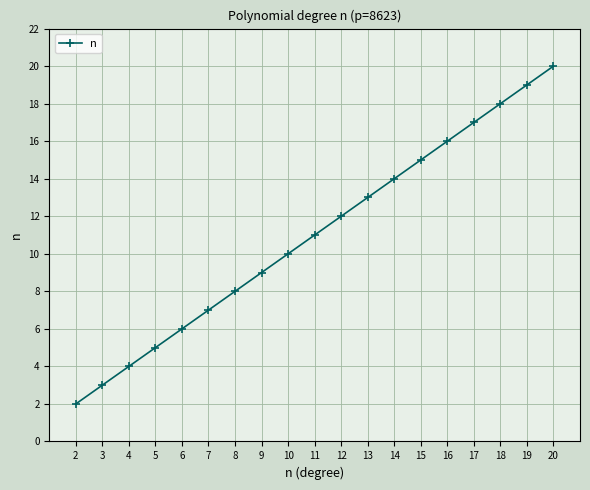

Rank the categories by value from highest to lowest.

20, 19, 18, 17, 16, 15, 14, 13, 12, 11, 10, 9, 8, 7, 6, 5, 4, 3, 2